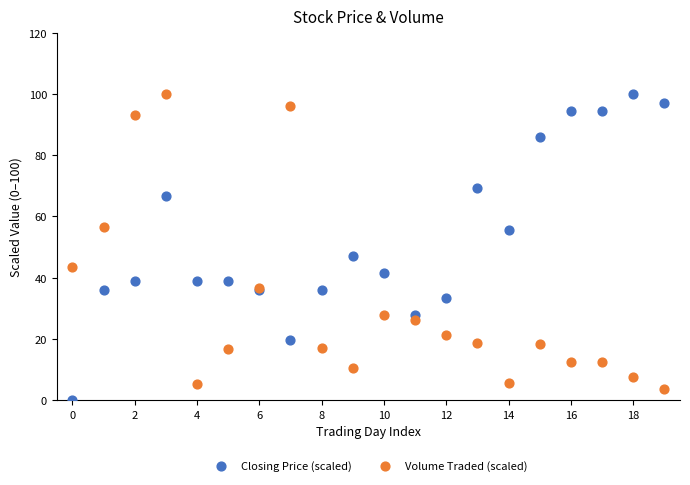

Across all series, what Y value is closest to 50?

47.2